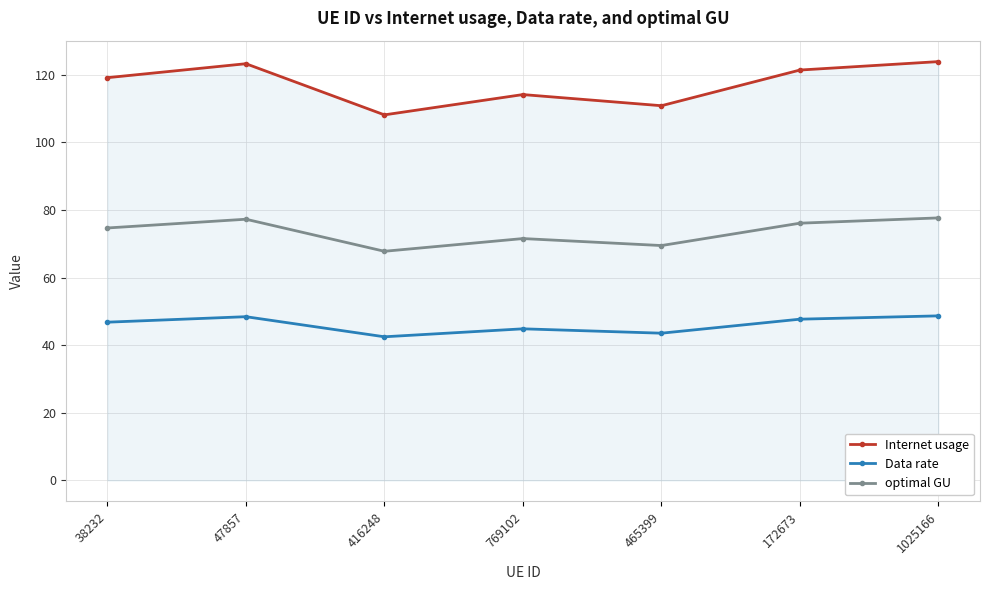

What are all the series names shown in the legend?

Internet usage, Data rate, optimal GU